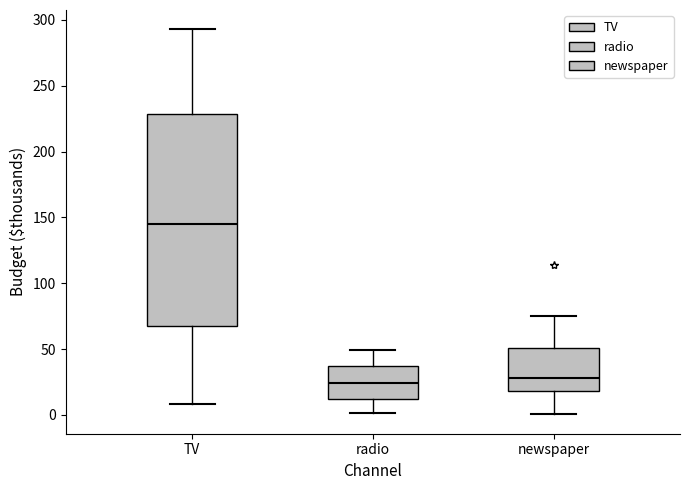

Where is the upper edge of the box for newspaper on the y-axis? The values are not printed on the chart, so give them approximately, as read against the axis.

50